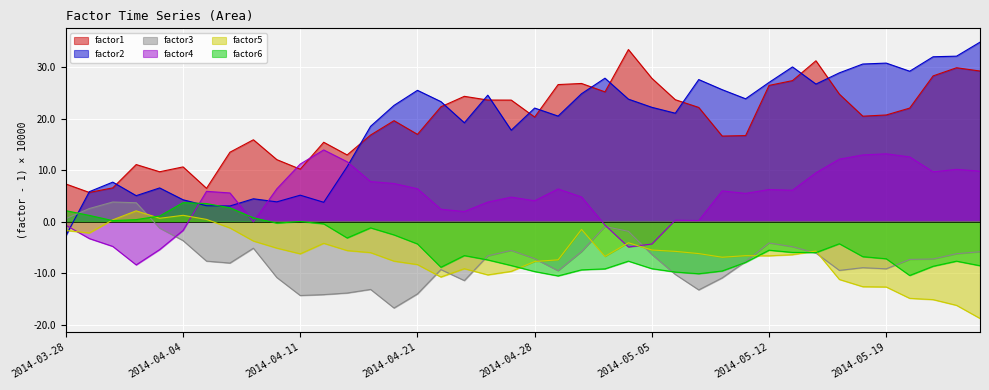

How many lines are shown in the chart?

6